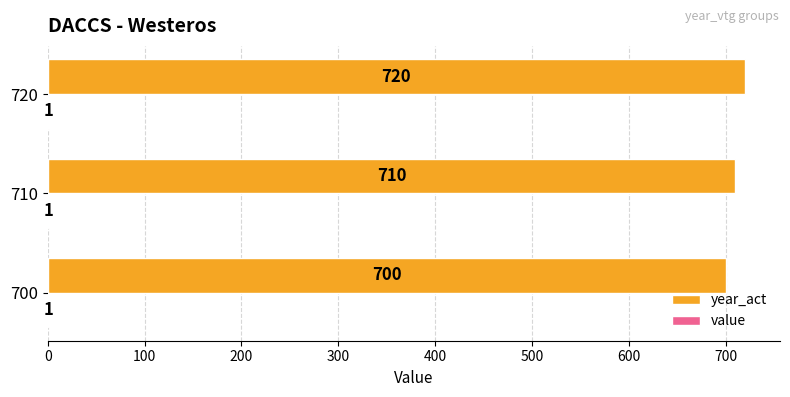

Which series changed the most between 710 and 720?

year_act